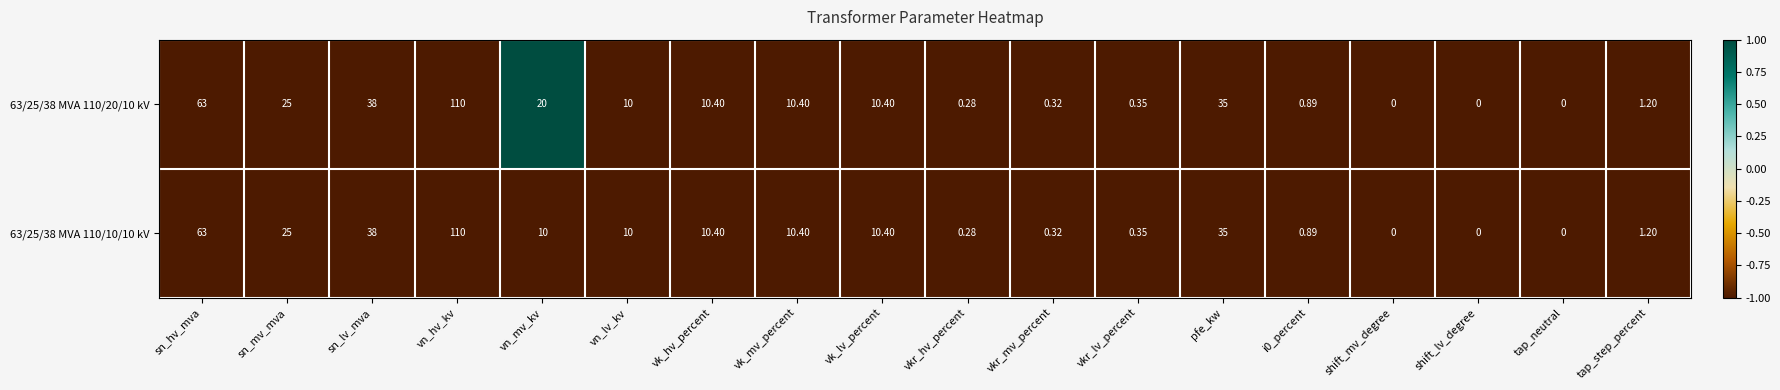

Where does the 63/25/38 MVA 110/20/10 kV series first go above 10?

sn_hv_mva